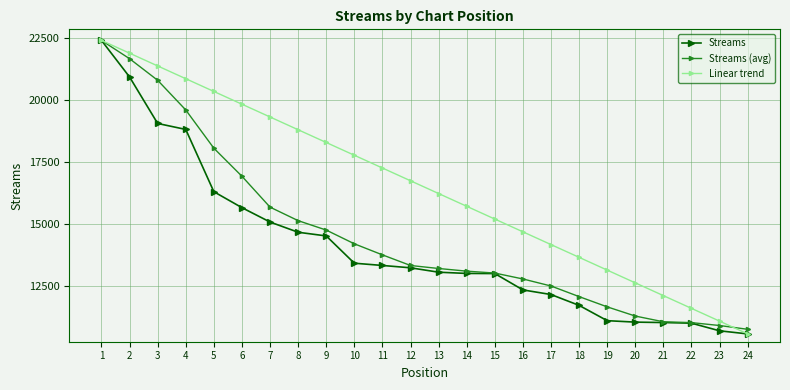

How many data points in Linear trend are less than 16739?

12